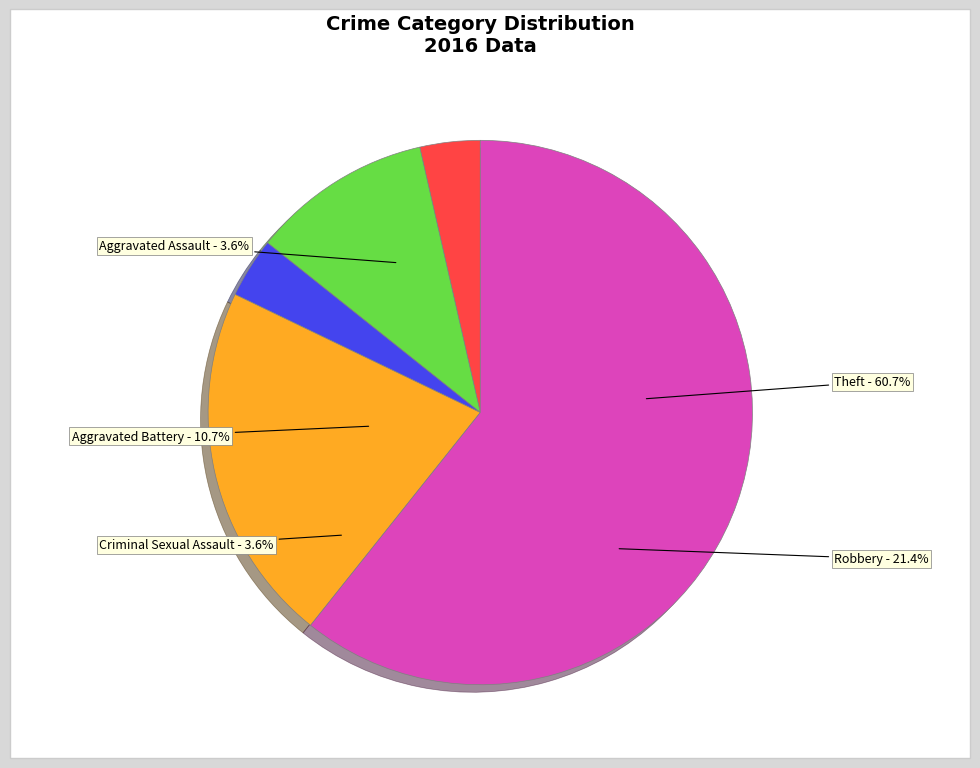

Which slice is the smallest?

Criminal Sexual Assault